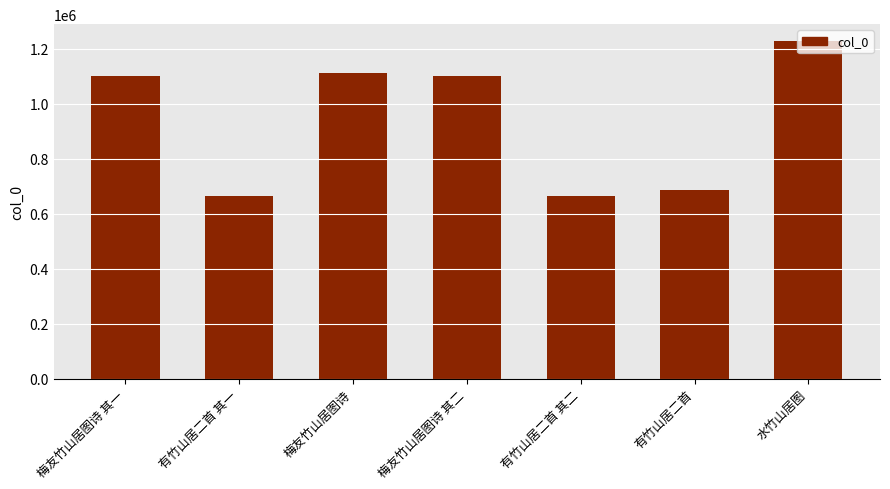

Are the bars grouped side by side (vs. stacked)?

No